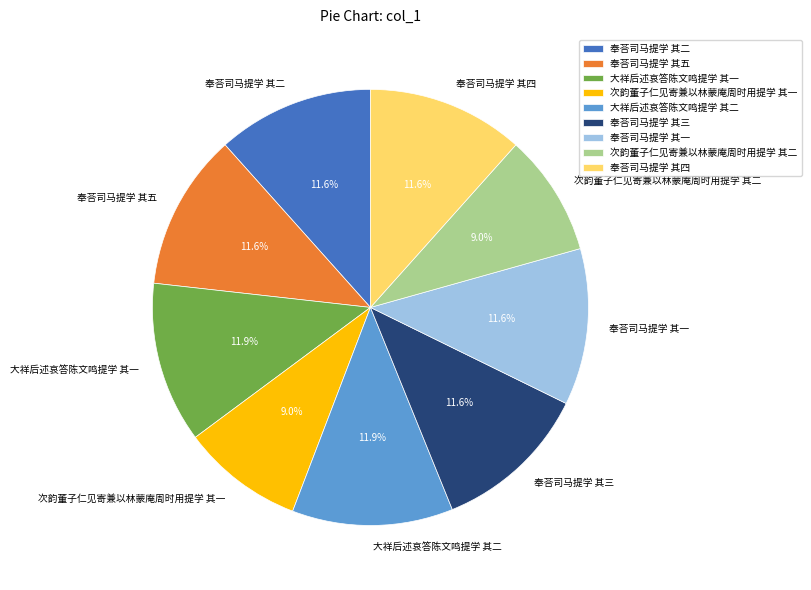

What percentage is the 奉荅司马提学 其二 slice, to the nearest percent?

12%